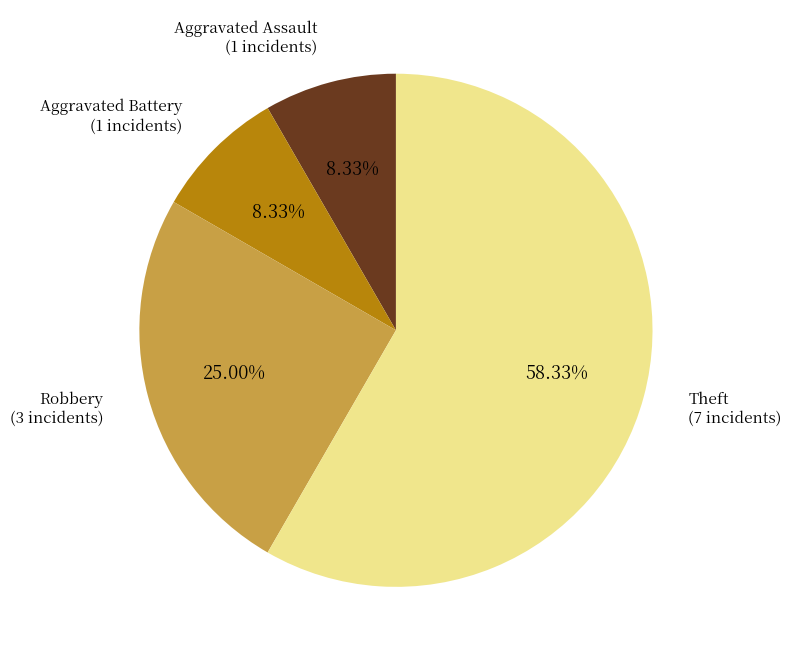

Count the number of slices in the pie.

4